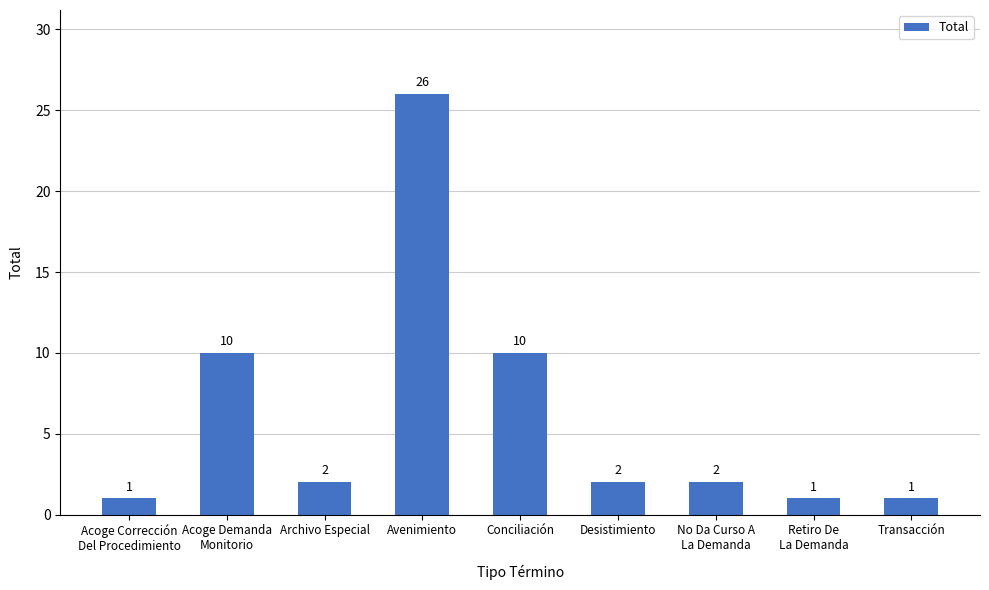

The value at Transacción is 1. True or false?

True